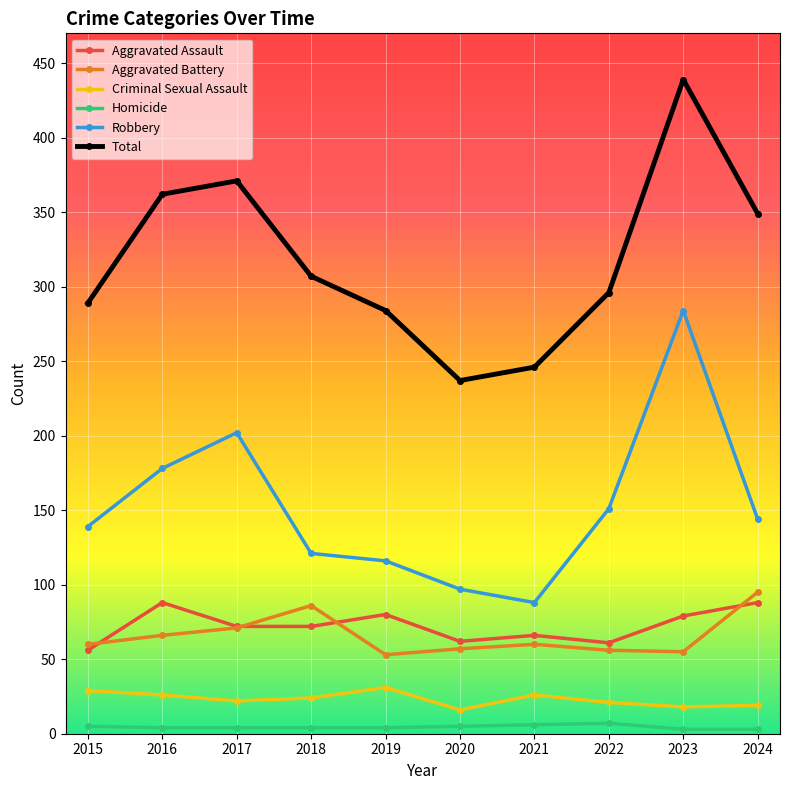

At which label is Total closest to 338?

2024